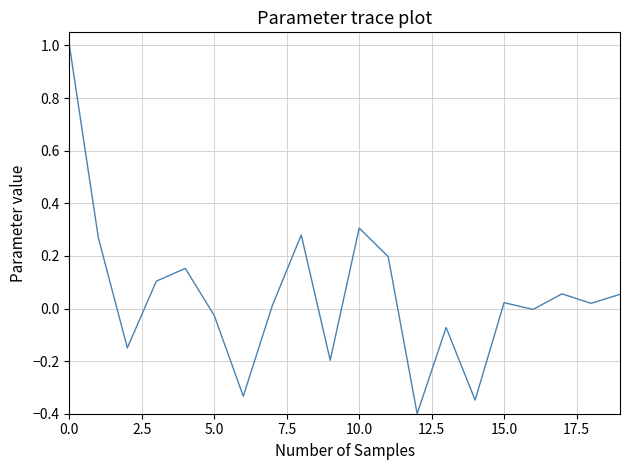

How many interior local peaks (higher than both neighbors) does the data have?

6